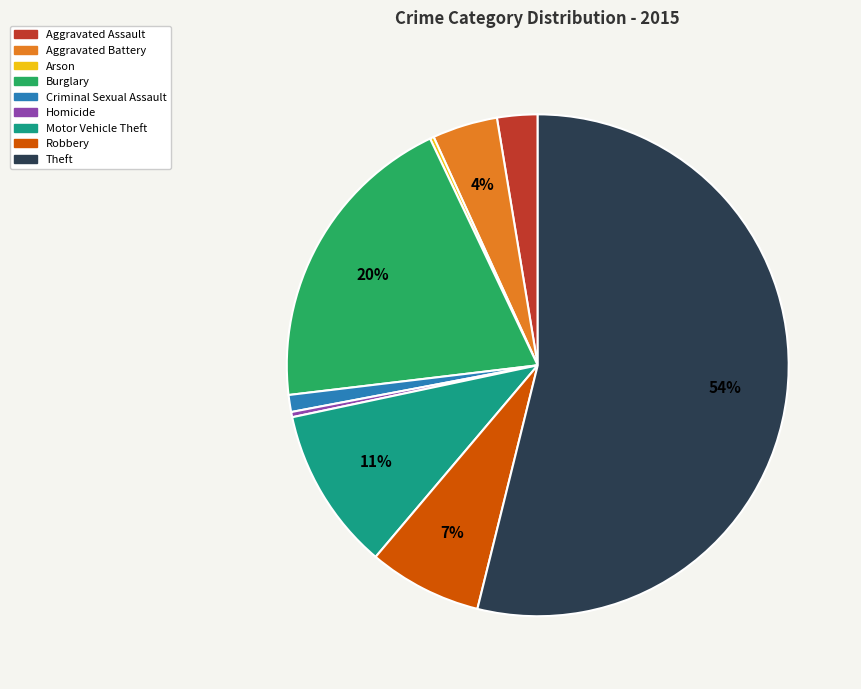

Between Motor Vehicle Theft and Theft, which is larger?

Theft